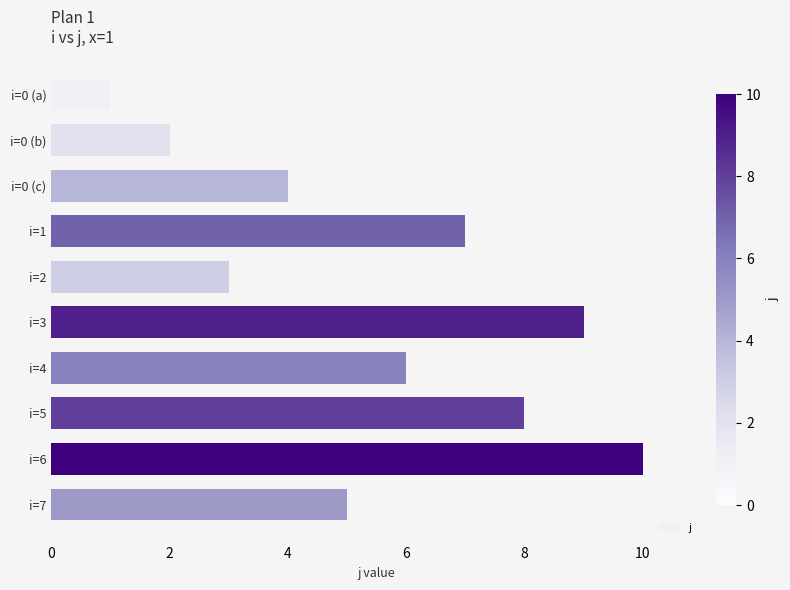

Reading top to bottom, list all the values displayed in this chart.

1	2	4	7	3	9	6	8	10	5